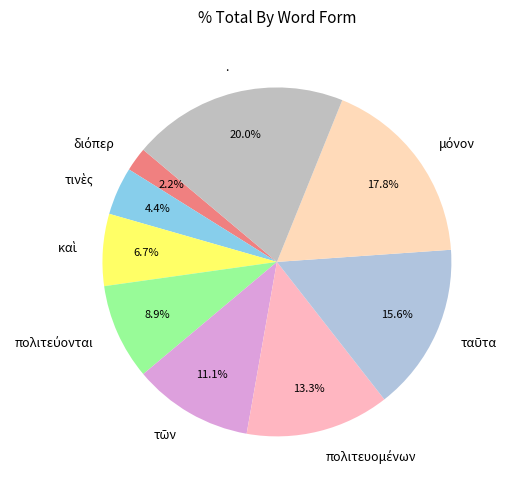

Is there any slice that represents more than half of the pie?

No